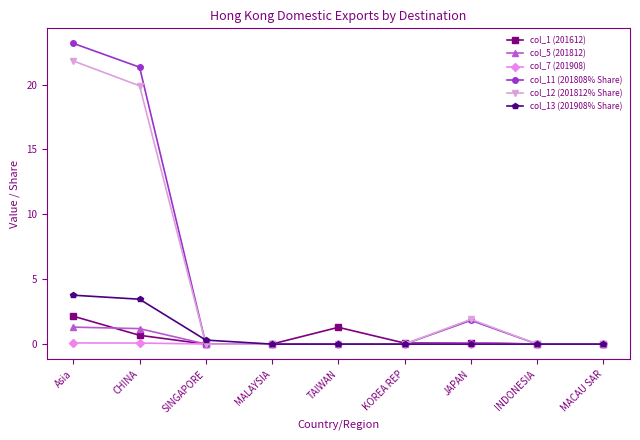

Count the number of data series in this chart.

6